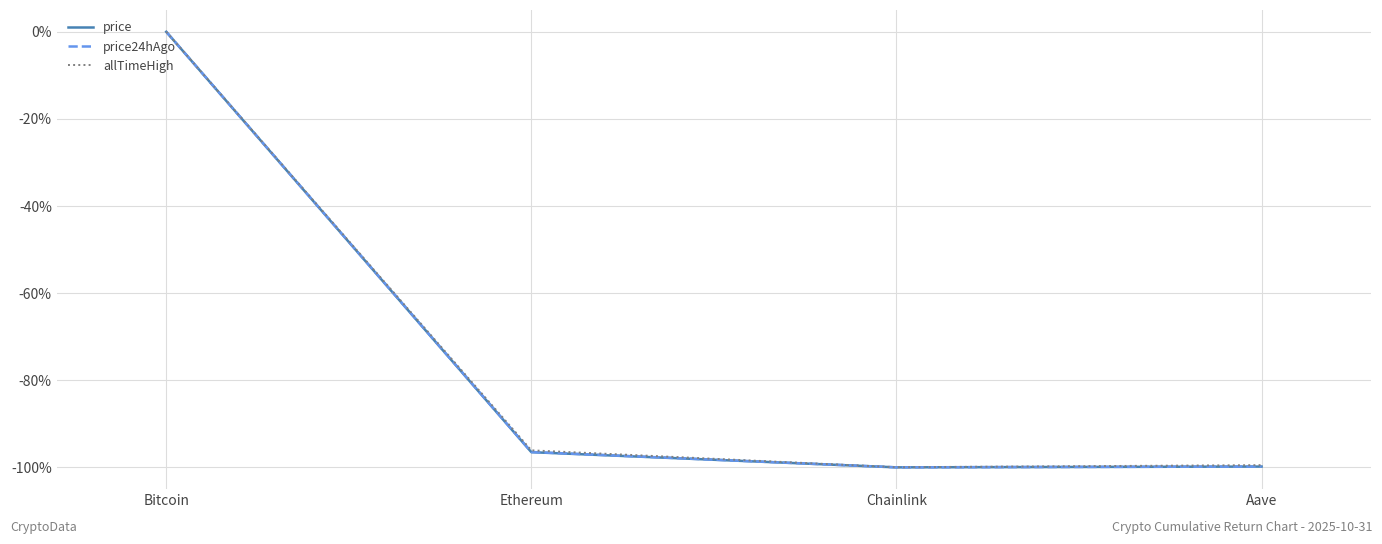

Is the value of price at Chainlink greater than the value of price24hAgo at Chainlink?

No